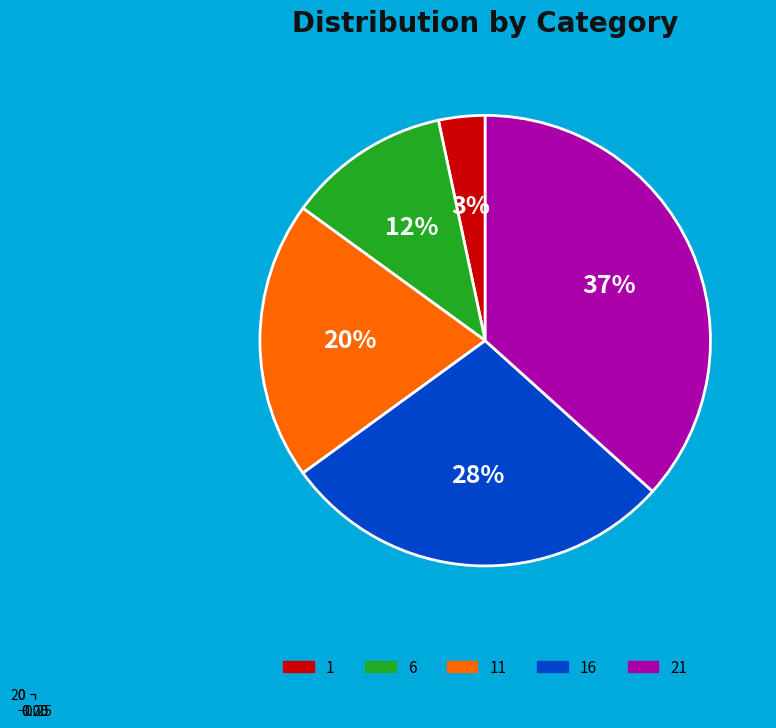

Combined, what portion of the pie is 21 and 6?

48.3%